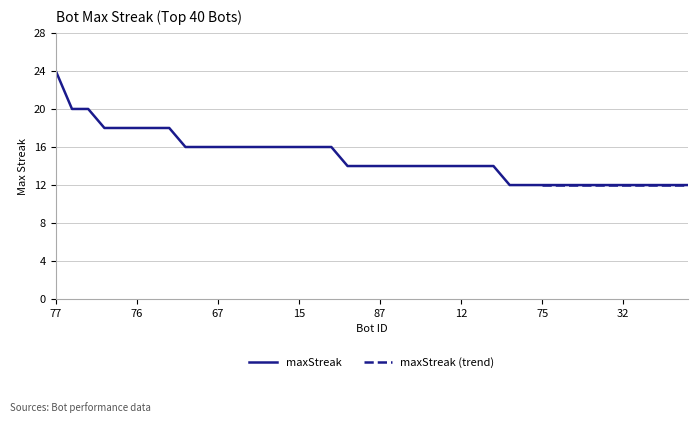

What is the ratio of the value at 67 to the value at 10?

1.0